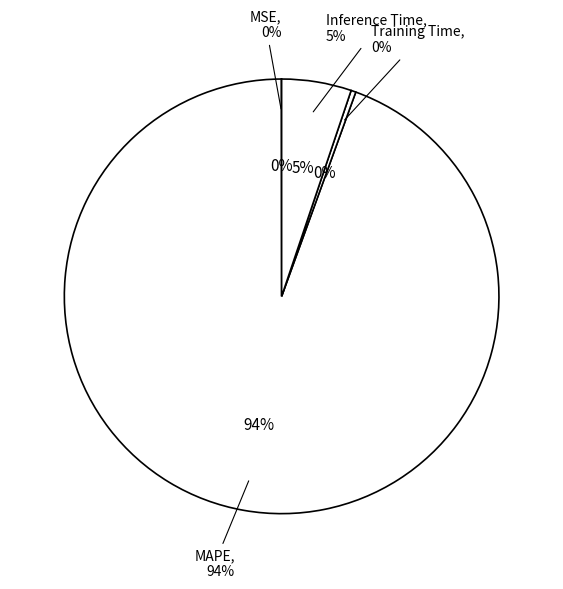

How many slices are in this pie chart?

4